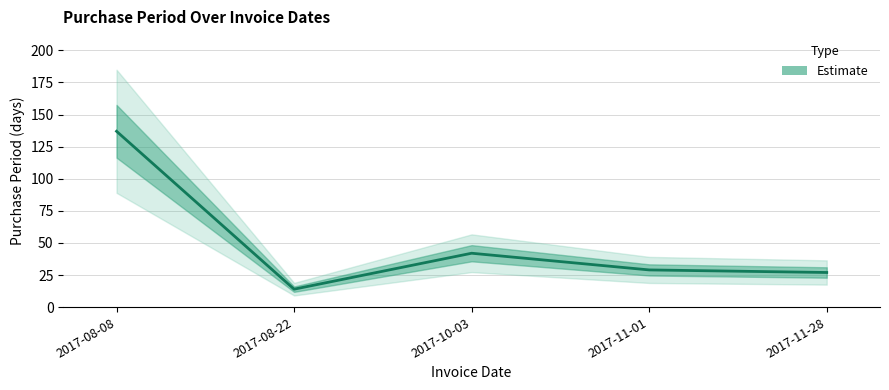

Which category has the highest value across all series?

2017-08-08